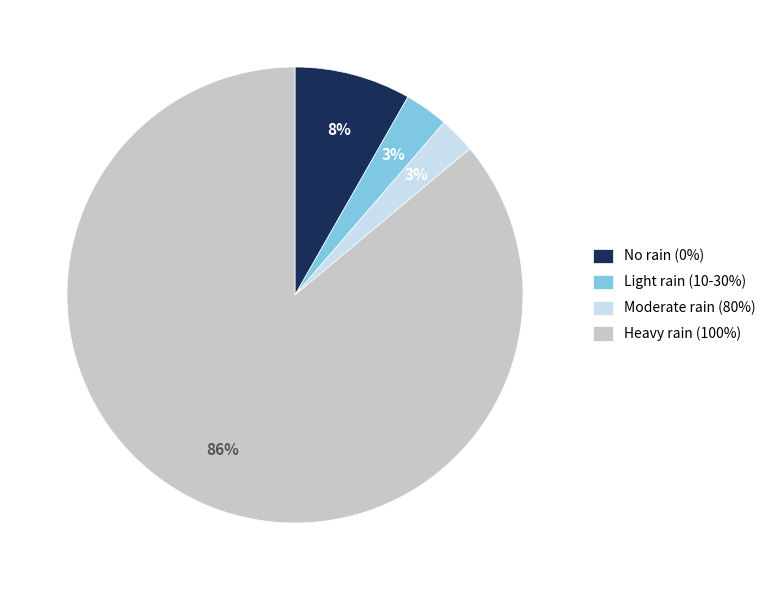

Combined, do Moderate rain (80%) and Light rain (10-30%) account for over 50%?

No